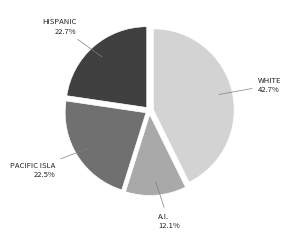

Does any single category account for the majority?

No